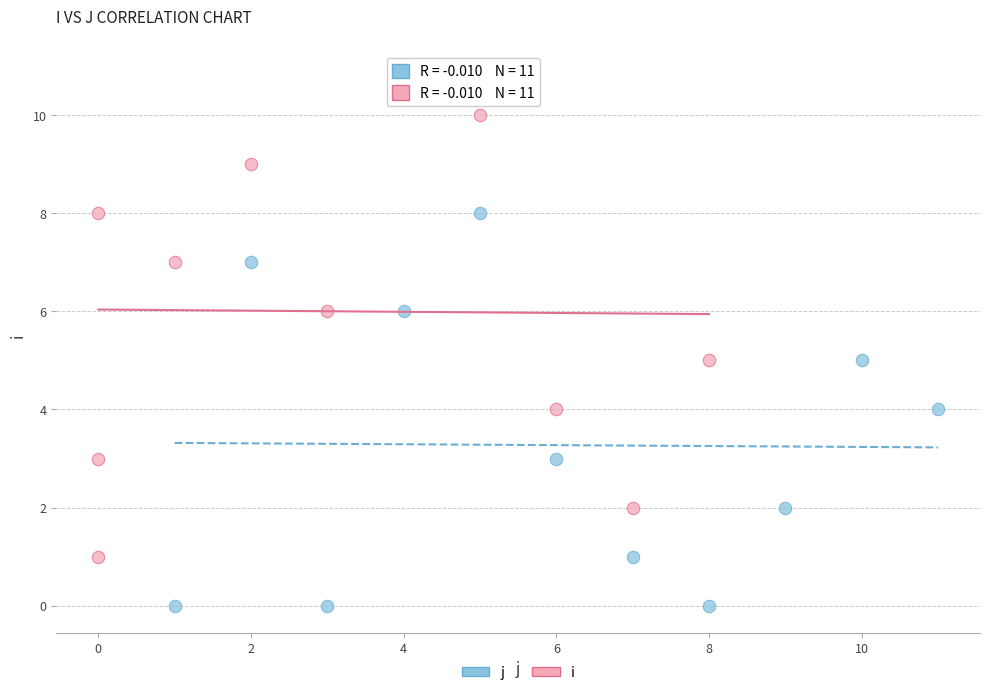

Which series reaches the minimum Y coordinate?

j